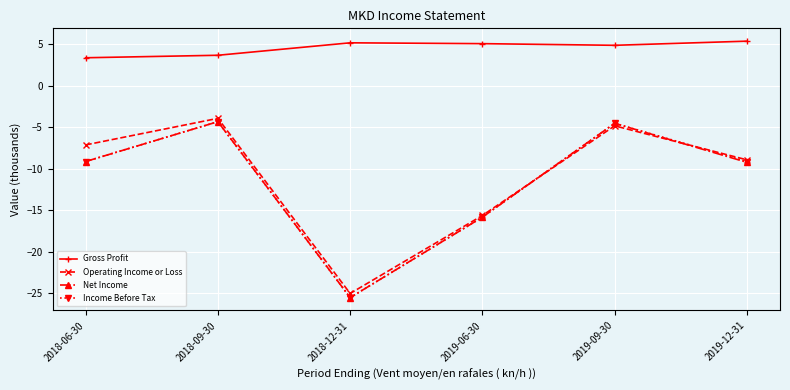

What is the value of the Operating Income or Loss point at the 5th from the left?

-4.8